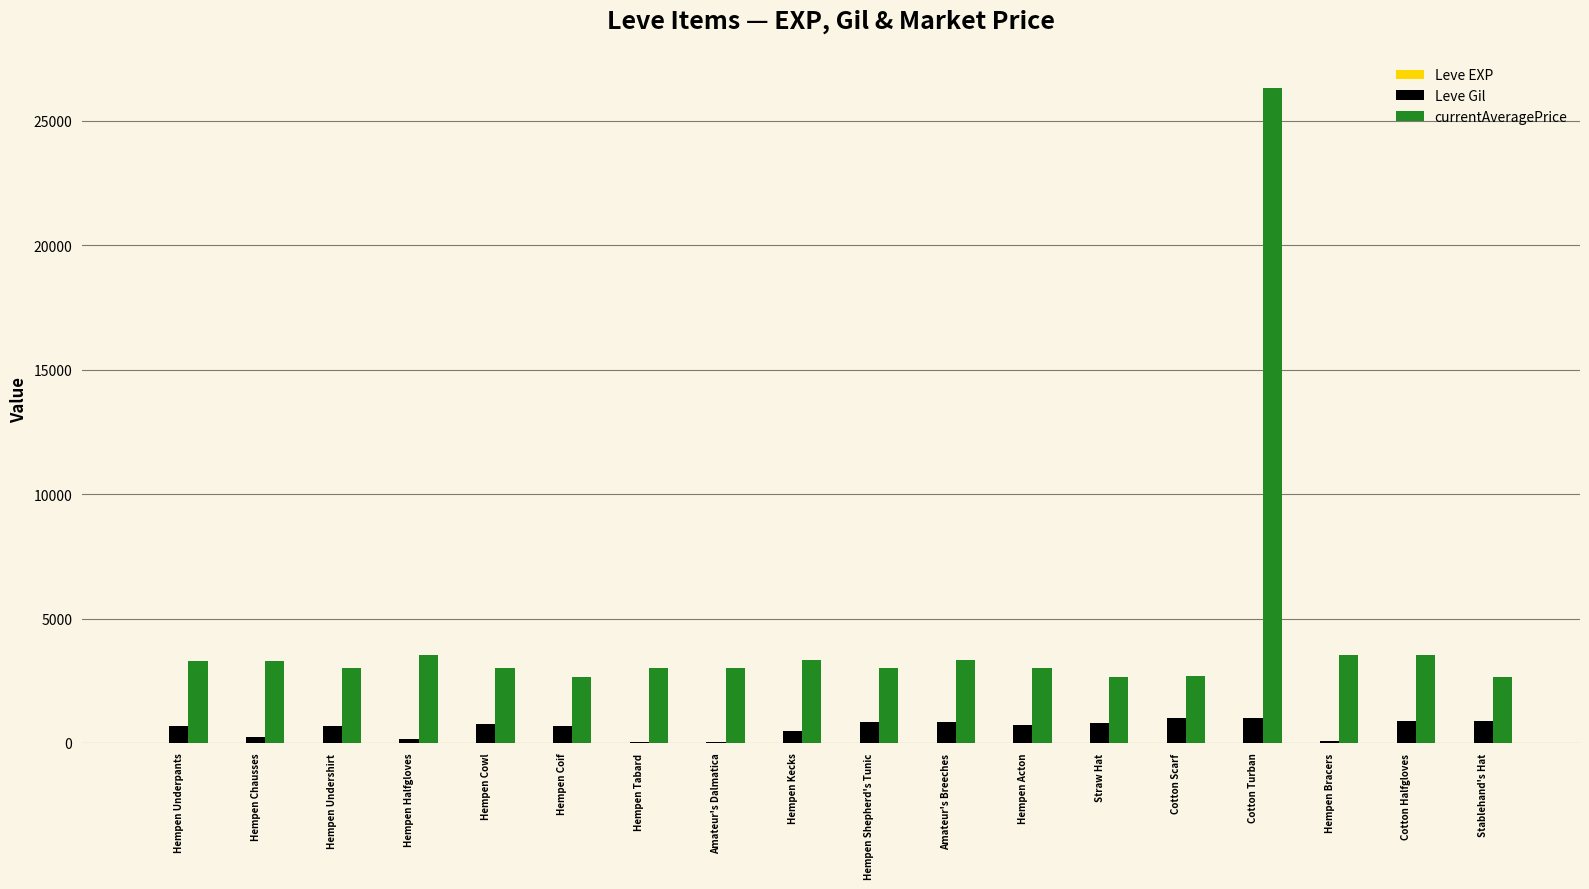

What is the greatest value displayed?

26304